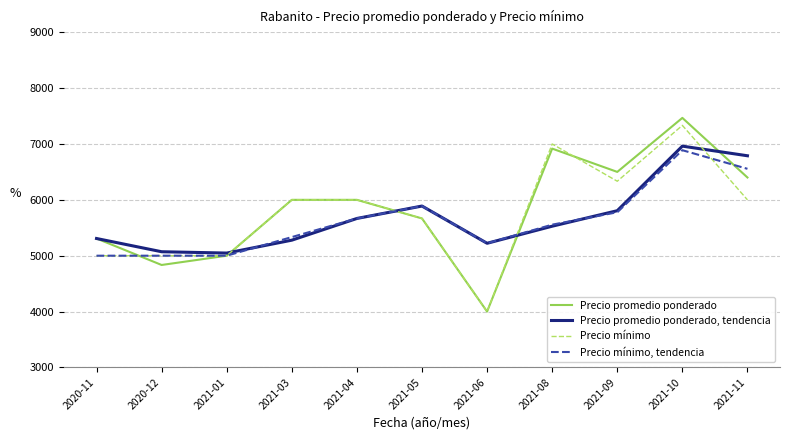

At which category is the sum across all series the highest?

2021-10